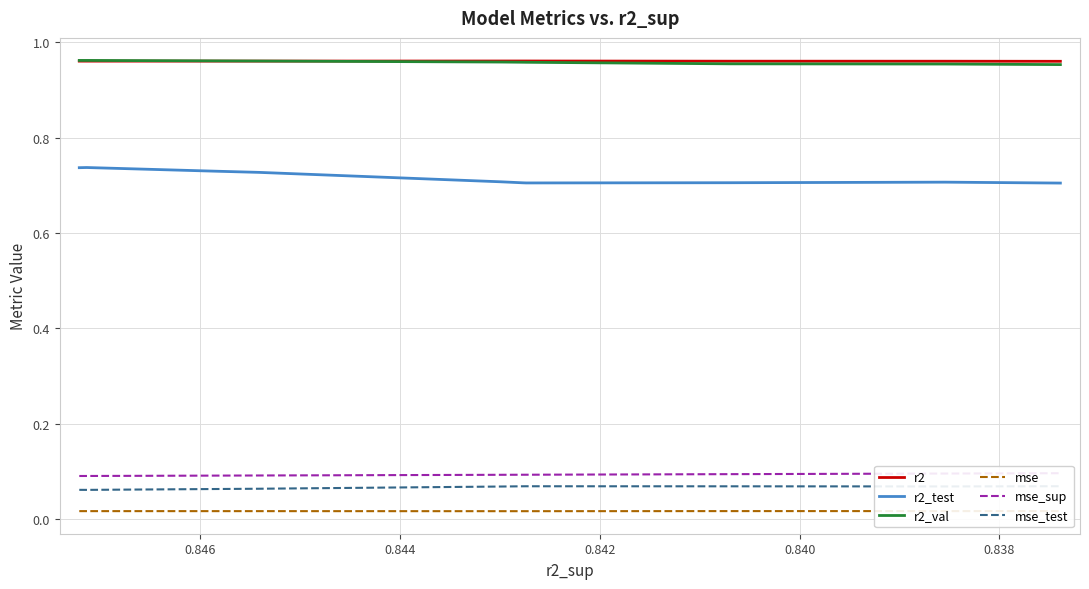

Which series has the widest spread of values?

r2_test